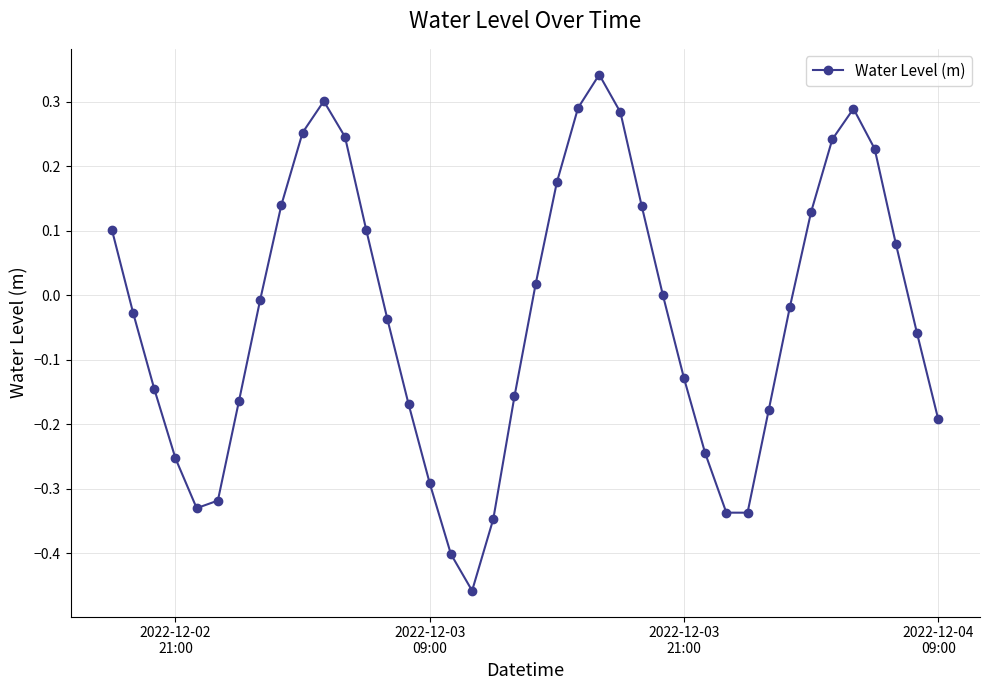

What is the difference between the second highest and minimum values?

0.8